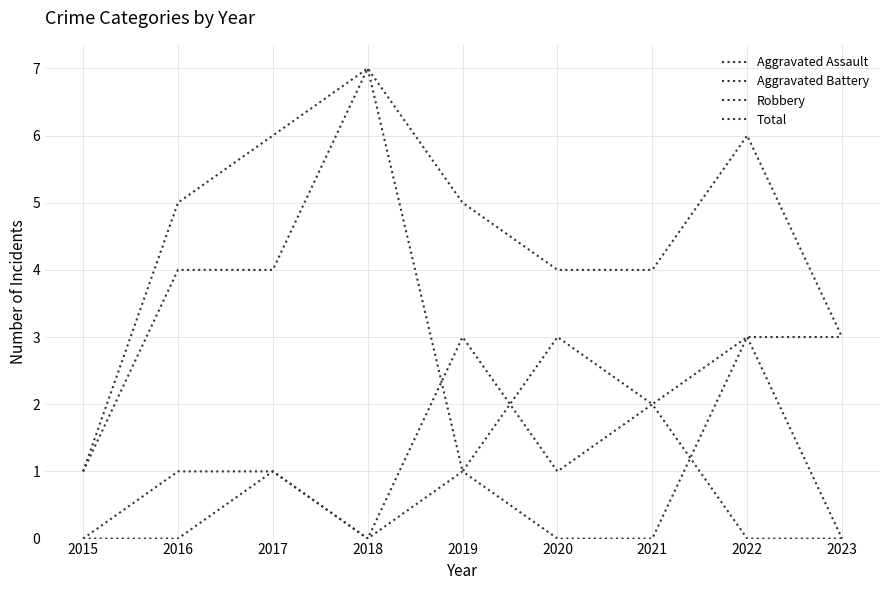

True or false: Aggravated Battery and Robbery cross at least once.

False